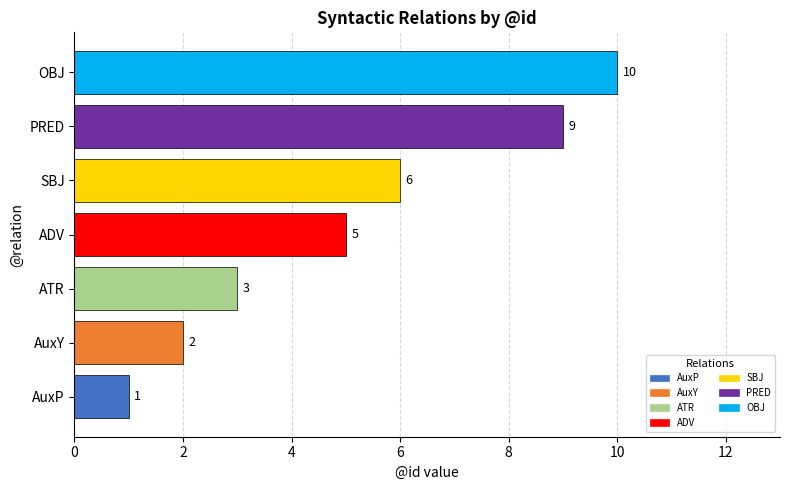

How many distinct data groups are displayed?

1